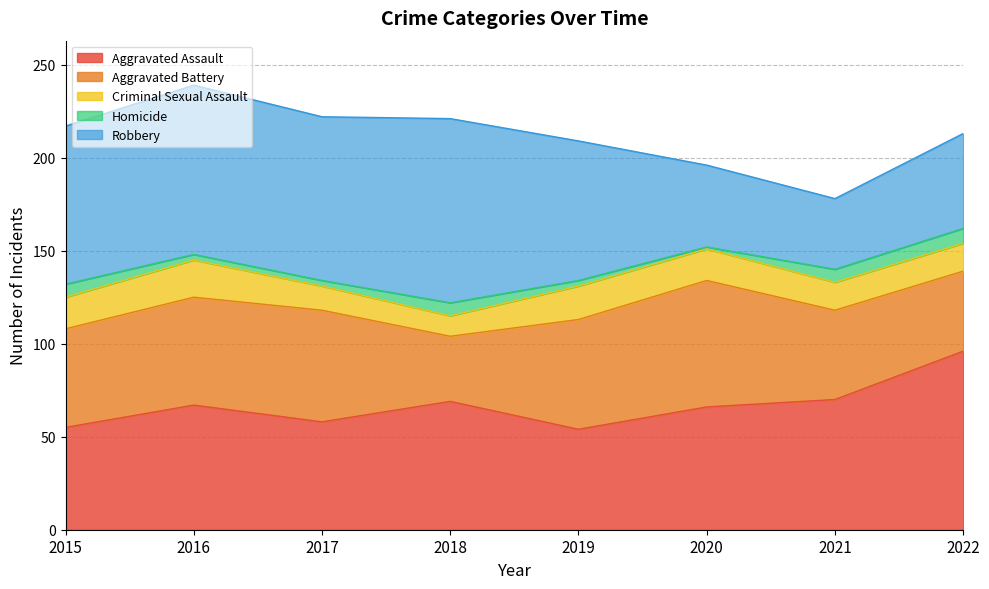

Reading left to right, list all the values displayed in this chart.

Aggravated Assault: 2015=55	2016=67	2017=58	2018=69	2019=54	2020=66	2021=70	2022=96
Aggravated Battery: 2015=53	2016=58	2017=60	2018=35	2019=59	2020=68	2021=48	2022=43
Criminal Sexual Assault: 2015=17	2016=20	2017=13	2018=11	2019=18	2020=17	2021=15	2022=15
Homicide: 2015=7	2016=3	2017=3	2018=7	2019=3	2020=1	2021=7	2022=8
Robbery: 2015=85	2016=91	2017=88	2018=99	2019=75	2020=44	2021=38	2022=51